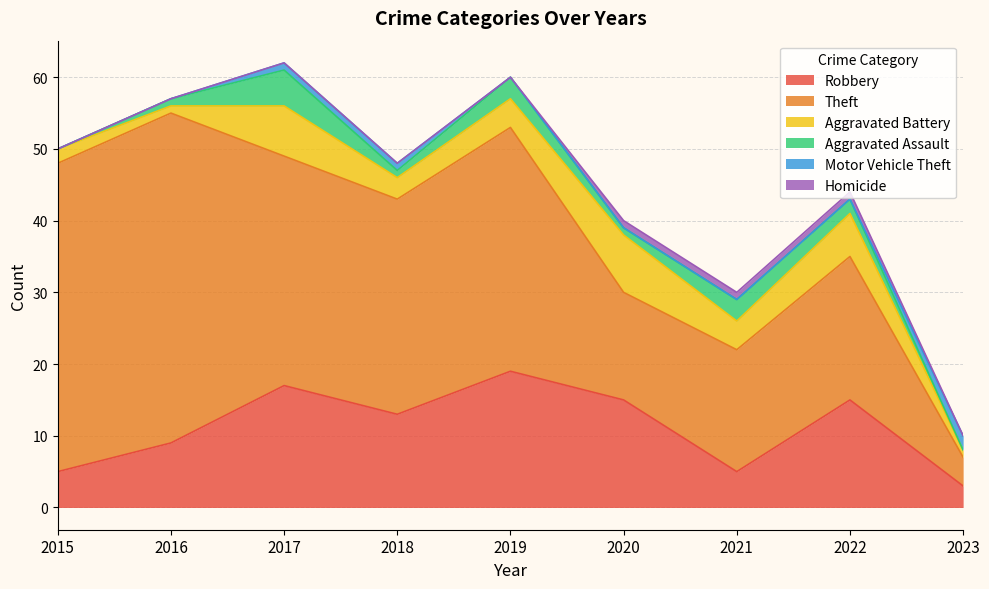

Reading right to left, what are all the values shown in this chart?

Robbery: 2023=3	2022=15	2021=5	2020=15	2019=19	2018=13	2017=17	2016=9	2015=5
Theft: 2023=4	2022=20	2021=17	2020=15	2019=34	2018=30	2017=32	2016=46	2015=43
Aggravated Battery: 2023=1	2022=6	2021=4	2020=8	2019=4	2018=3	2017=7	2016=1	2015=2
Aggravated Assault: 2023=0	2022=2	2021=3	2020=1	2019=3	2018=1	2017=5	2016=1	2015=0
Motor Vehicle Theft: 2023=2	2022=0	2021=0	2020=0	2019=0	2018=1	2017=1	2016=0	2015=0
Homicide: 2023=0	2022=1	2021=1	2020=1	2019=0	2018=0	2017=0	2016=0	2015=0